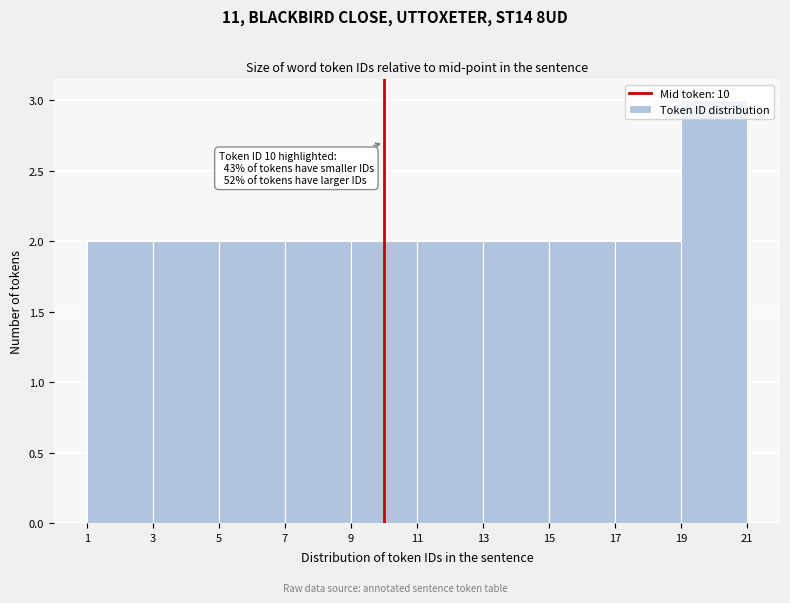

Which range on the x-axis has the tallest bar?

19 to 21